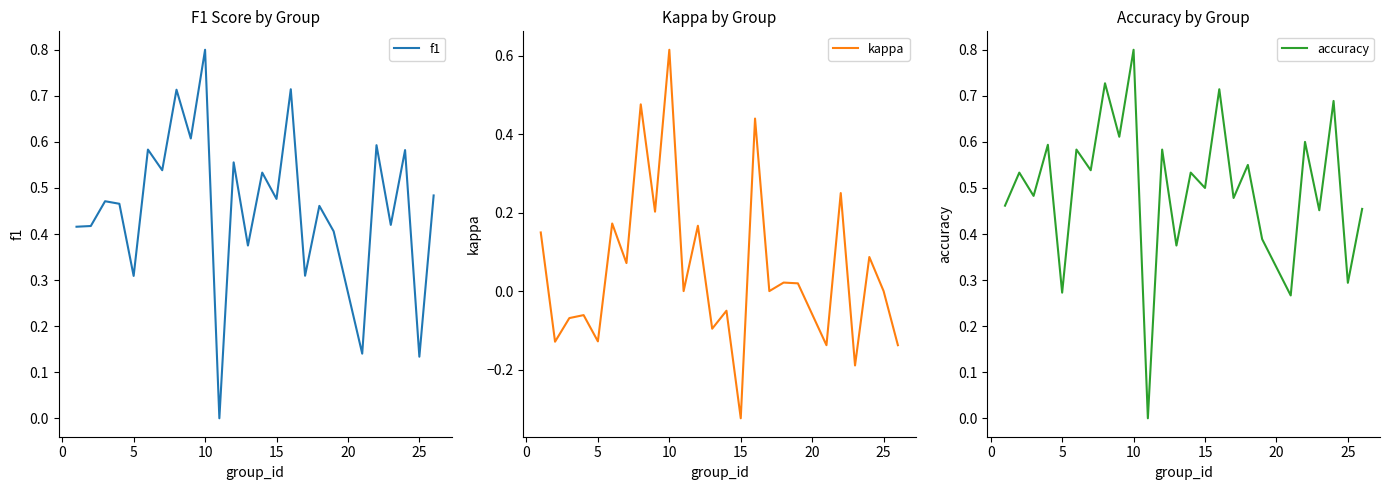

The kappa series shows -0.1 at 15. True or false?

False